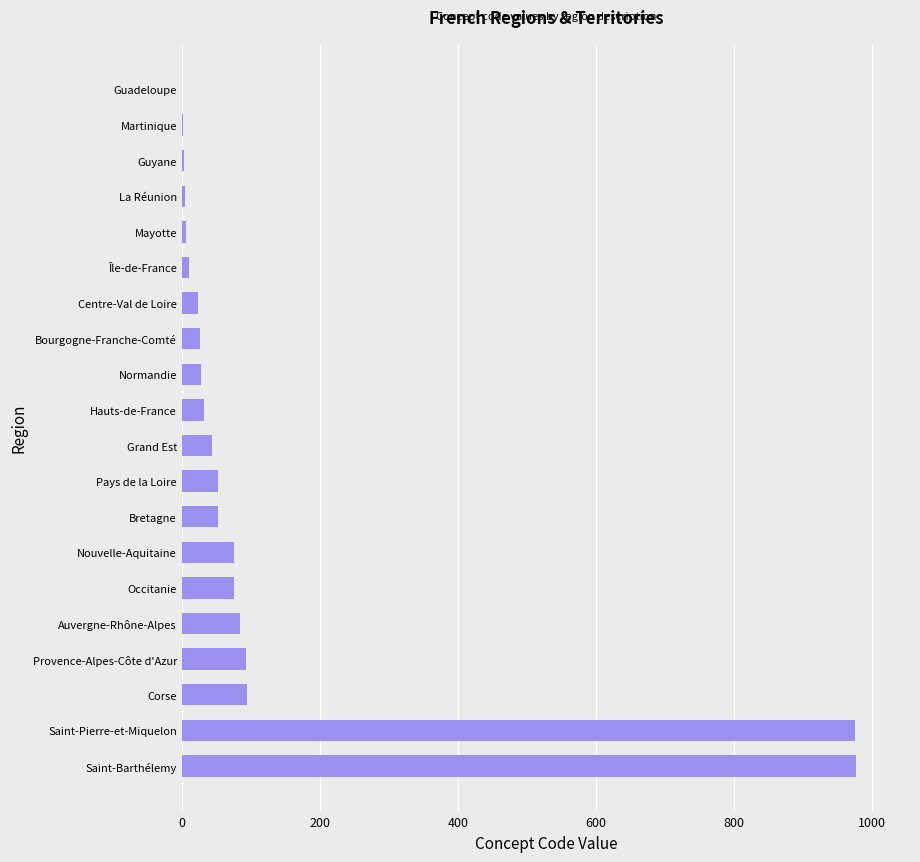

True or false: the data shows 22 at Corse.

False